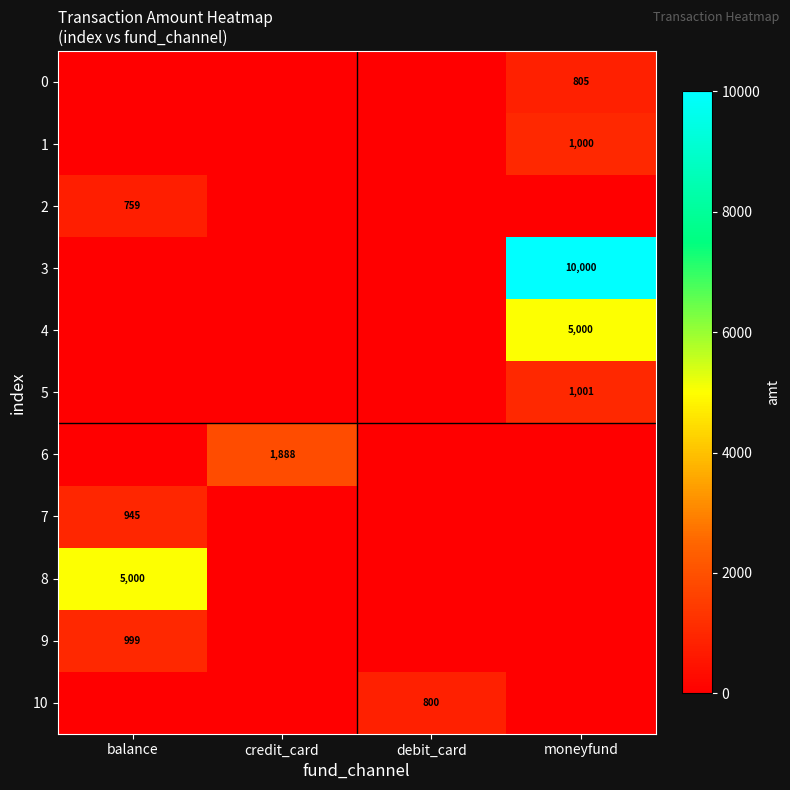

True or false: 8 has a value of 1153 at balance.

False